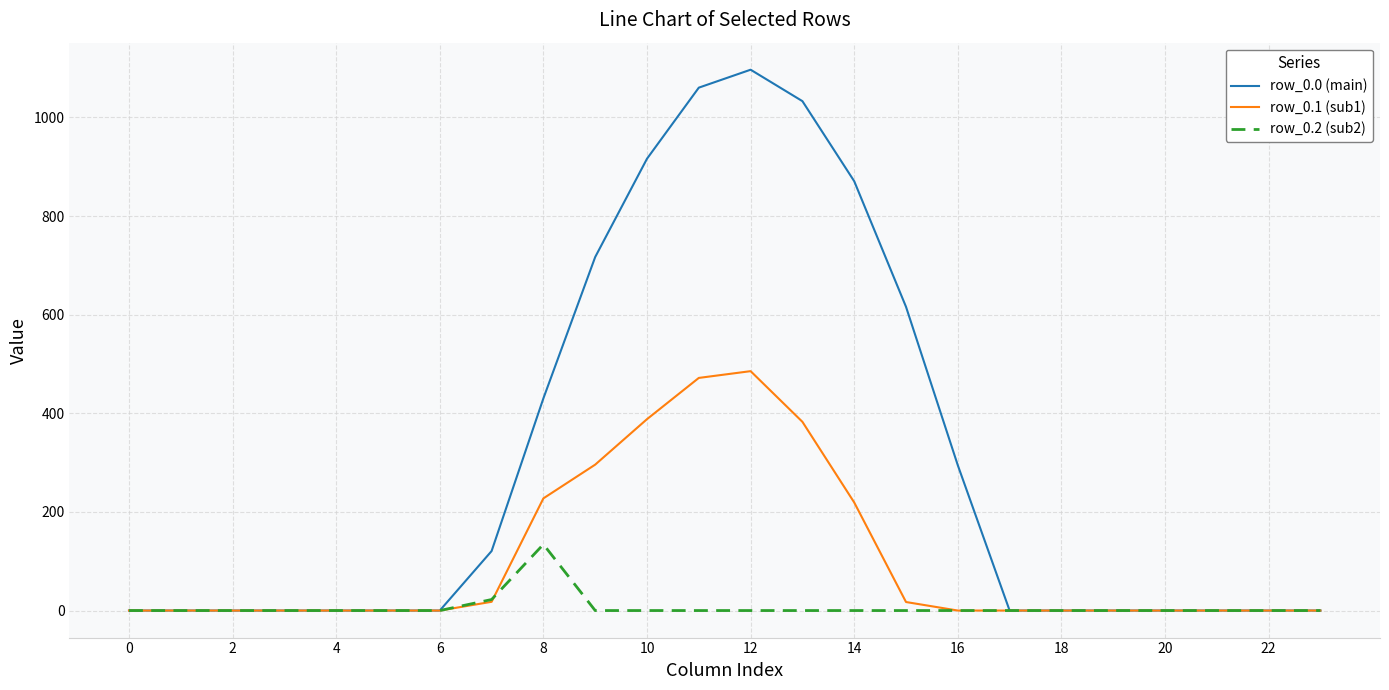

Rank the series by their maximum value, from lowest to highest.

row_0.2 (sub2), row_0.1 (sub1), row_0.0 (main)